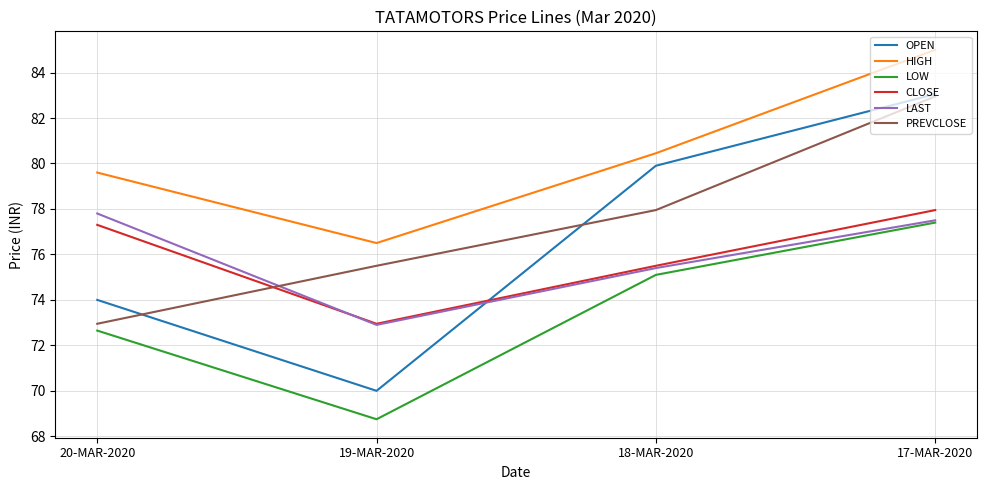

What are all the series names shown in the legend?

OPEN, HIGH, LOW, CLOSE, LAST, PREVCLOSE